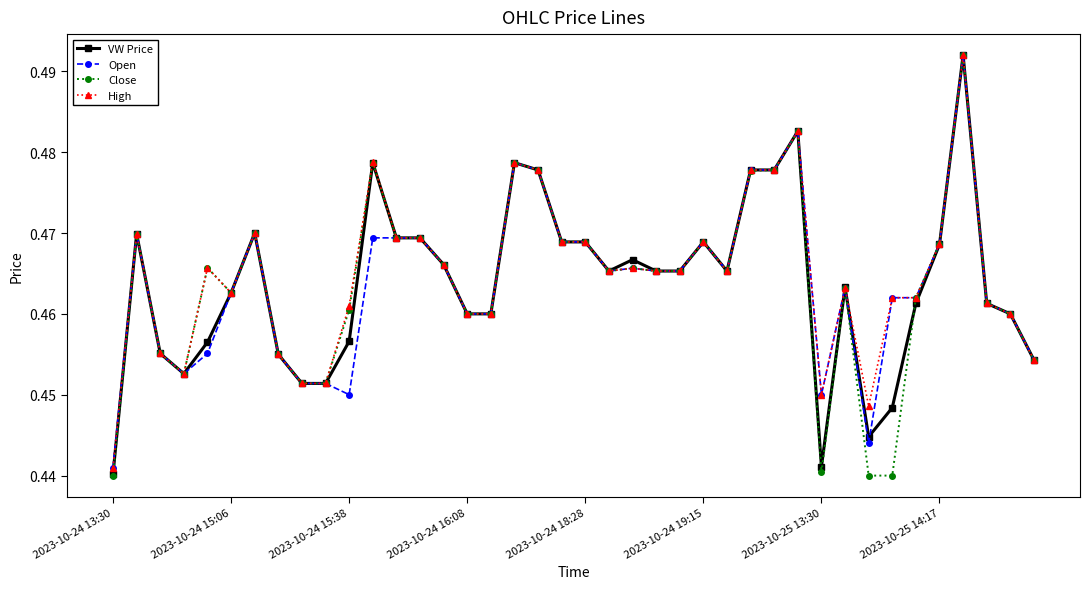

Count the Open values in the range 0 to 1.

40